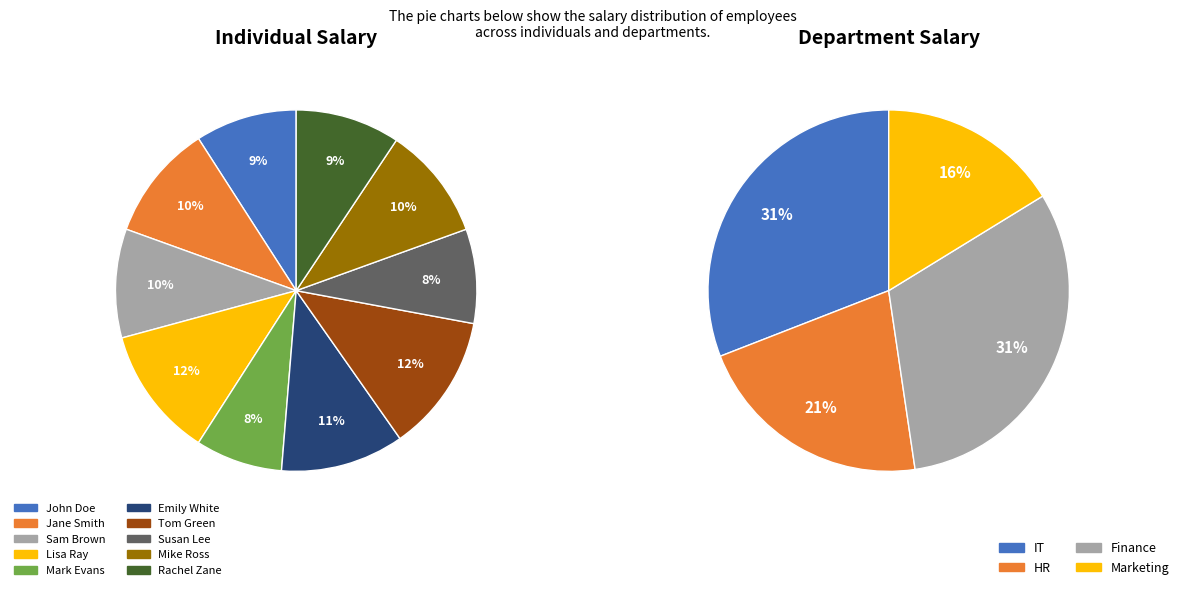

Does Susan Lee account for over 50% of the chart?

No